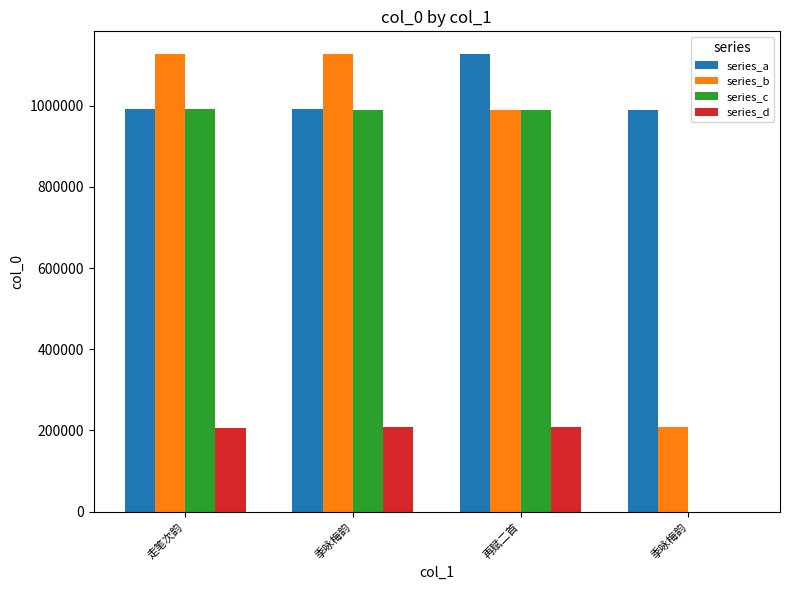

At how many categories does at least one series exceed 602019?

4